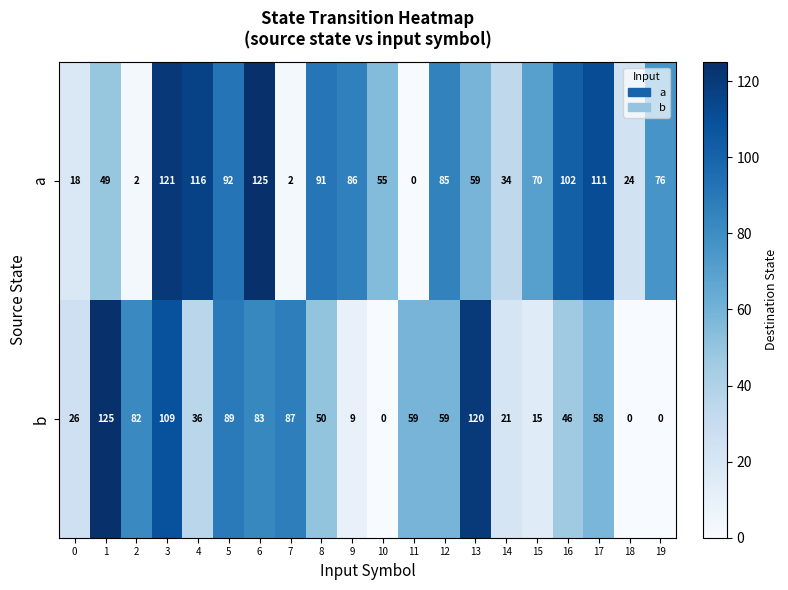

Rank the series by their average value, from lowest to highest.

b, a